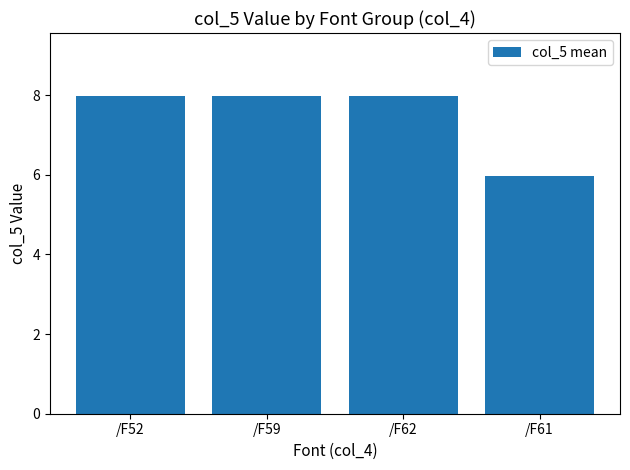

Between /F59 and /F61, which is larger?

/F59